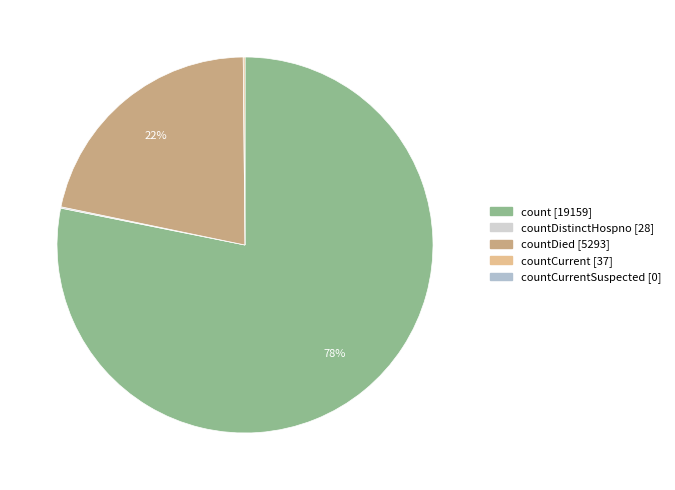

To the nearest percent, what is the average slice percentage?

25%